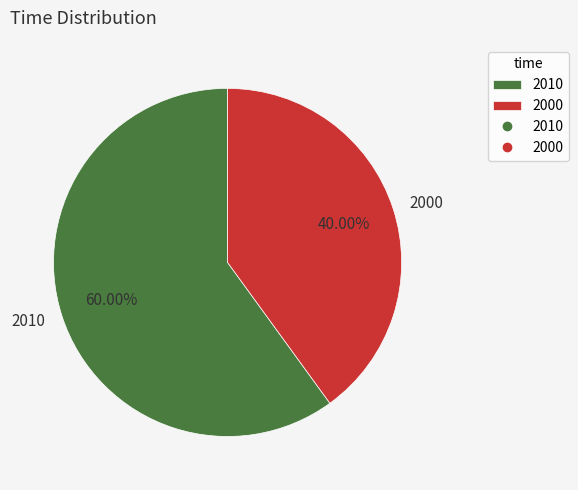

Is it true that 2010 is 60% of the pie?

True